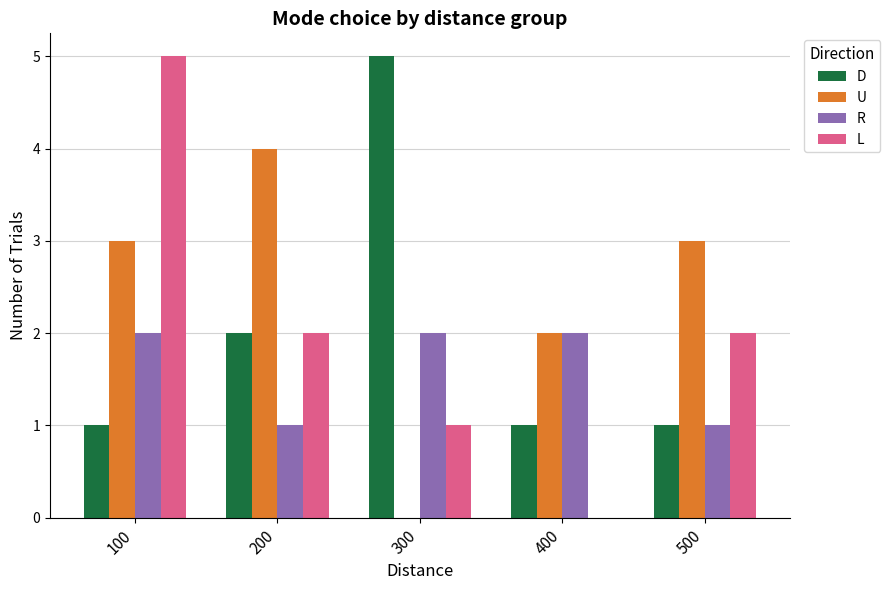

What is the difference between the D values at 200 and 300?

3